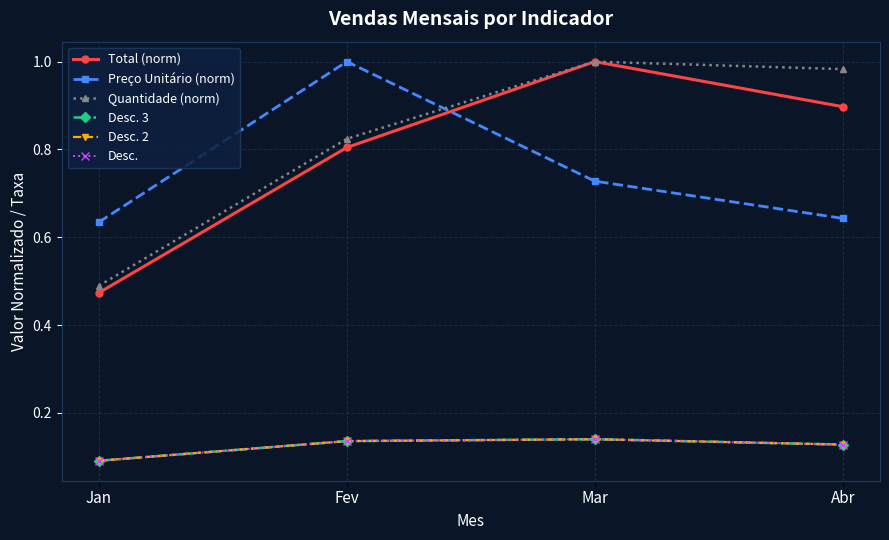

Reading left to right, what are all the values shown in this chart?

Total (norm): Jan=0.5	Fev=0.8	Mar=1.0	Abr=0.9
Preço Unitário (norm): Jan=0.6	Fev=1.0	Mar=0.7	Abr=0.6
Quantidade (norm): Jan=0.5	Fev=0.8	Mar=1.0	Abr=1.0
Desc. 3: Jan=0.1	Fev=0.1	Mar=0.1	Abr=0.1
Desc. 2: Jan=0.1	Fev=0.1	Mar=0.1	Abr=0.1
Desc.: Jan=0.1	Fev=0.1	Mar=0.1	Abr=0.1